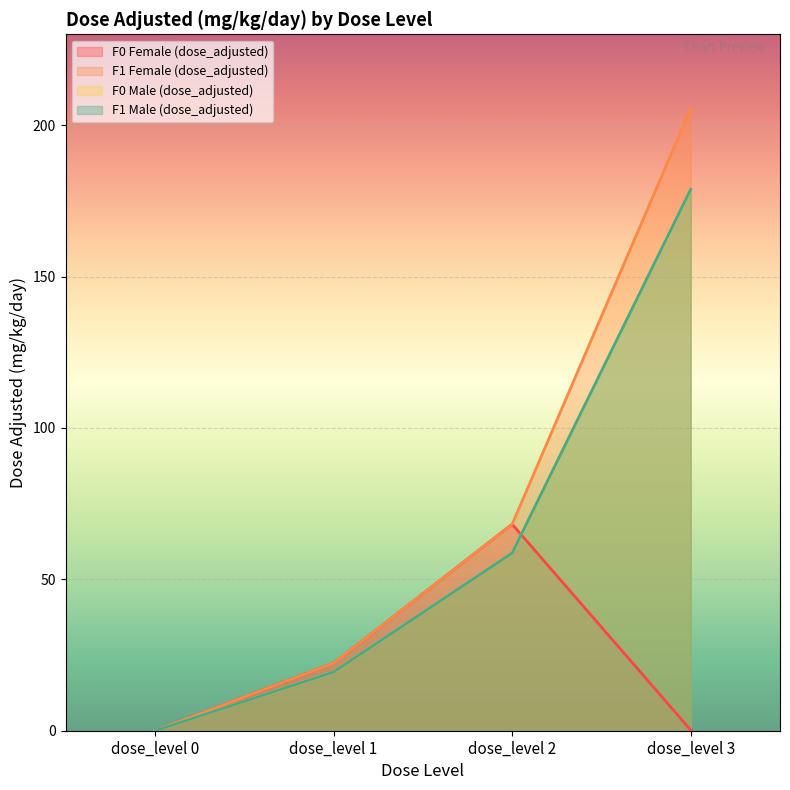

At how many categories does at least one series exceed 53?

2